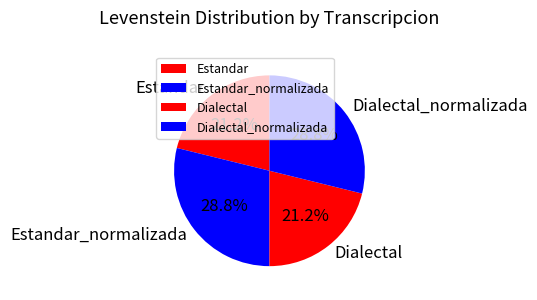

What is the total percentage of Estandar_normalizada and Estandar?

50.0%